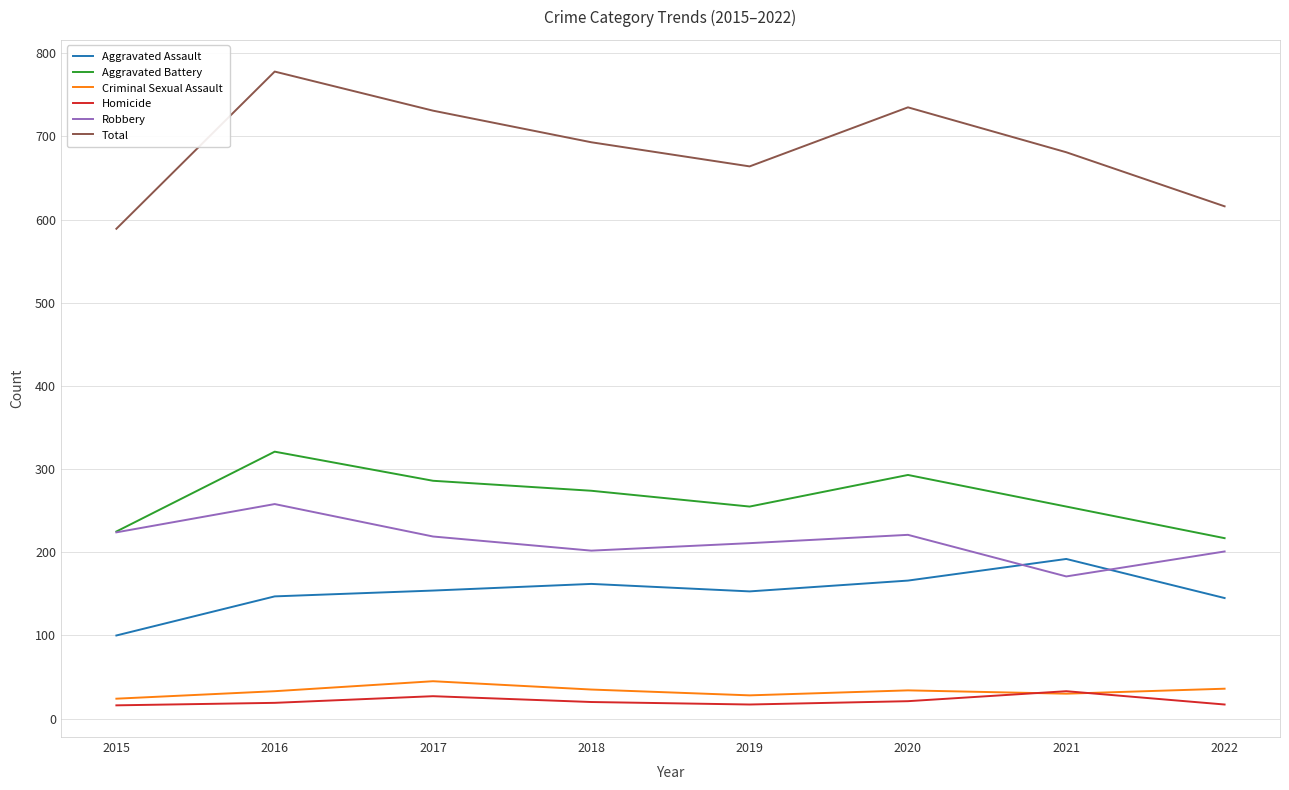

True or false: Total has a value of 664 at 2019.

True